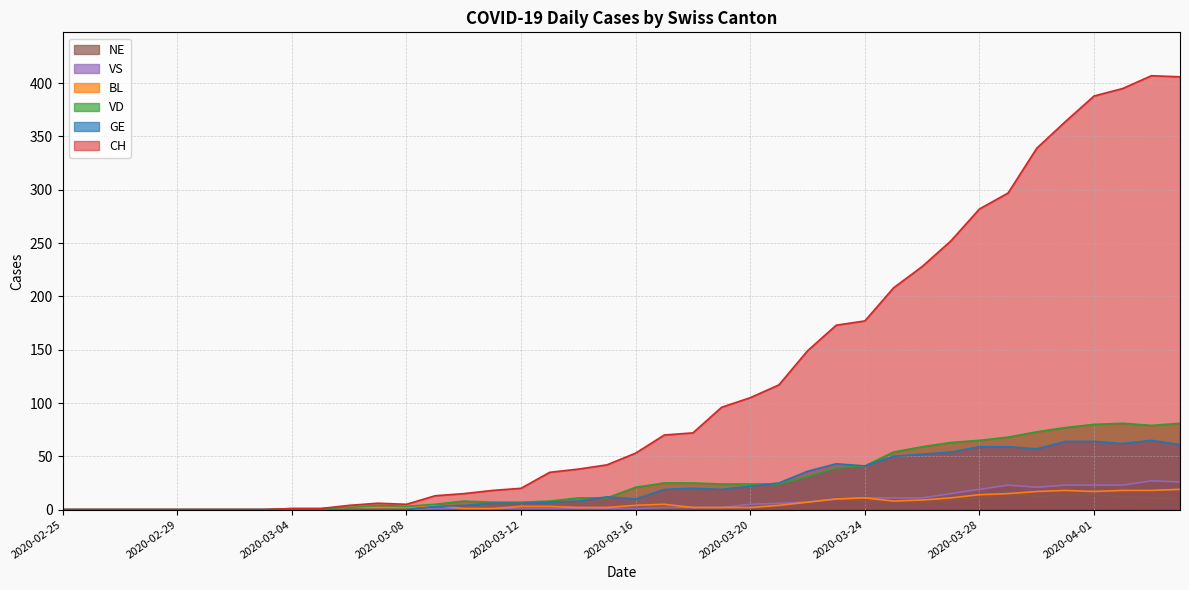

What is the difference between the maximum and minimum values in the BL series?

19